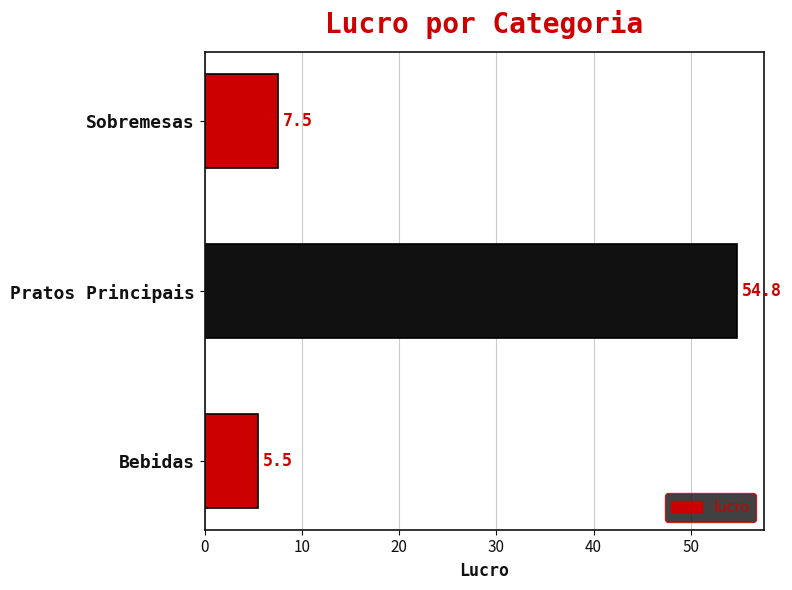

How many distinct data groups are displayed?

1